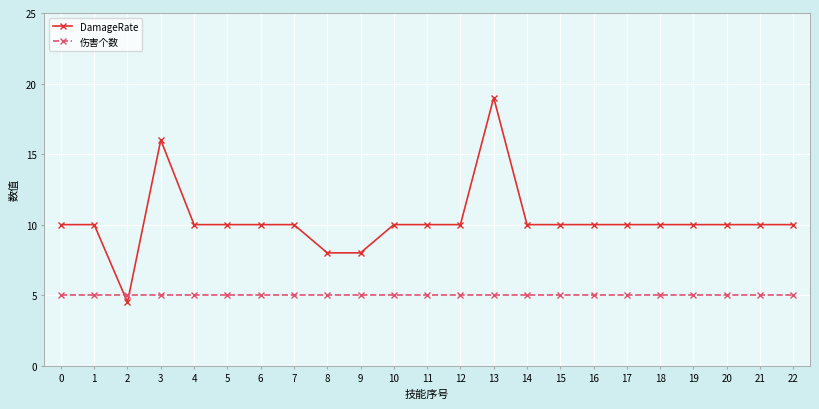

Is it true that DamageRate equals 16.6 at 14?

False